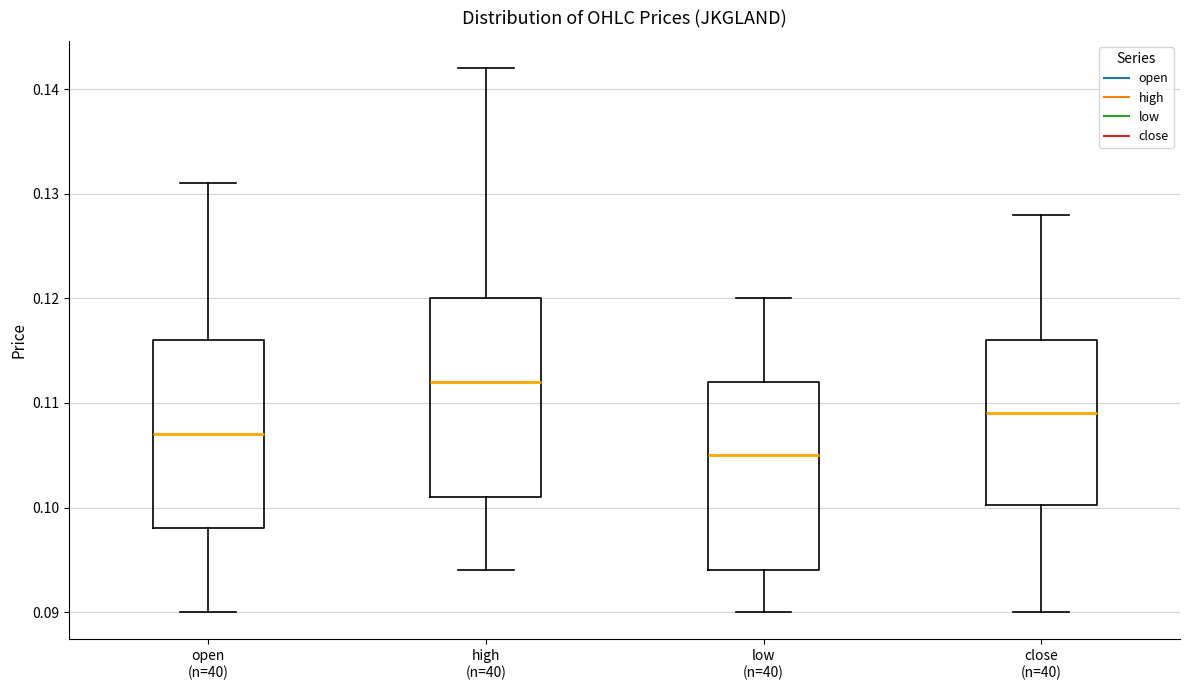

Reading left to right, transcribe this box plot: for each box, give where its median line is, the range the box spans, and where its two whiskers end, as read against the y-axis. The values are not printed on the chart, so give them approximately, as read against the axis.

open (n=40): median 0.107, box 0.098 to 0.116, whiskers 0.090 to 0.131
high (n=40): median 0.112, box 0.101 to 0.120, whiskers 0.094 to 0.142
low (n=40): median 0.105, box 0.094 to 0.112, whiskers 0.090 to 0.120
close (n=40): median 0.109, box 0.100 to 0.116, whiskers 0.090 to 0.128